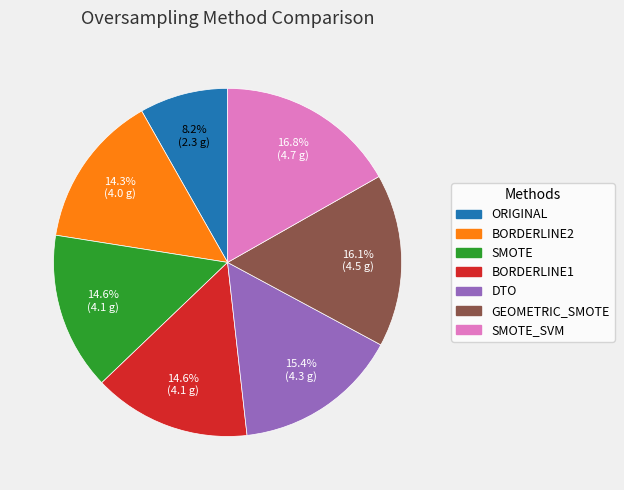

True or false: SMOTE accounts for 8% of the total.

False